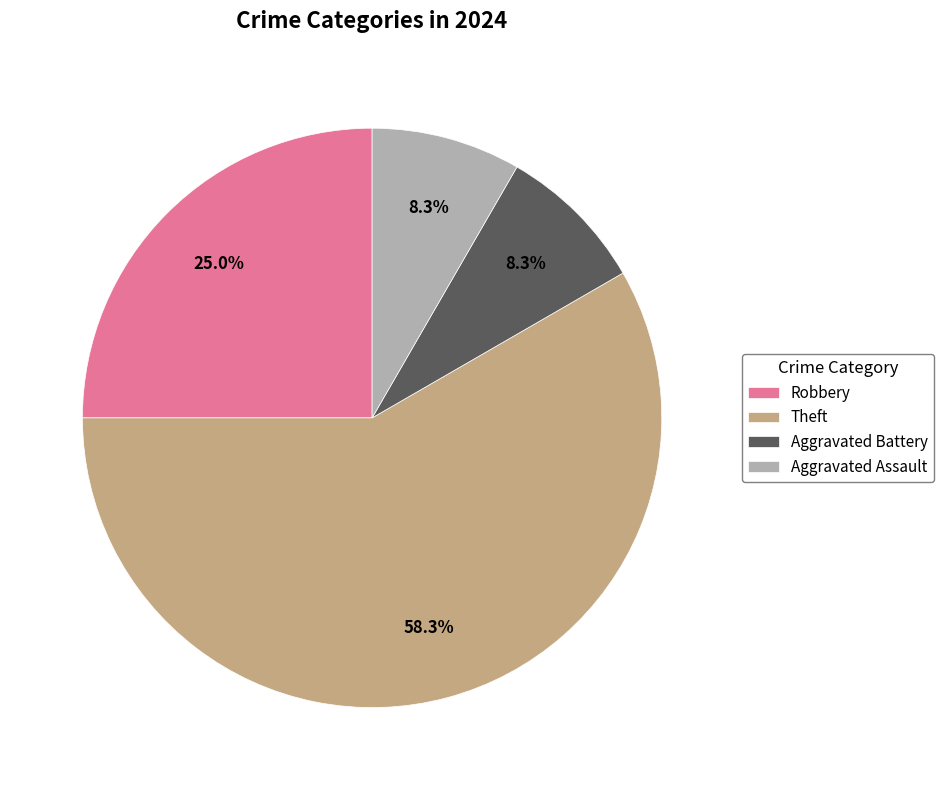

How many slices are in this pie chart?

4